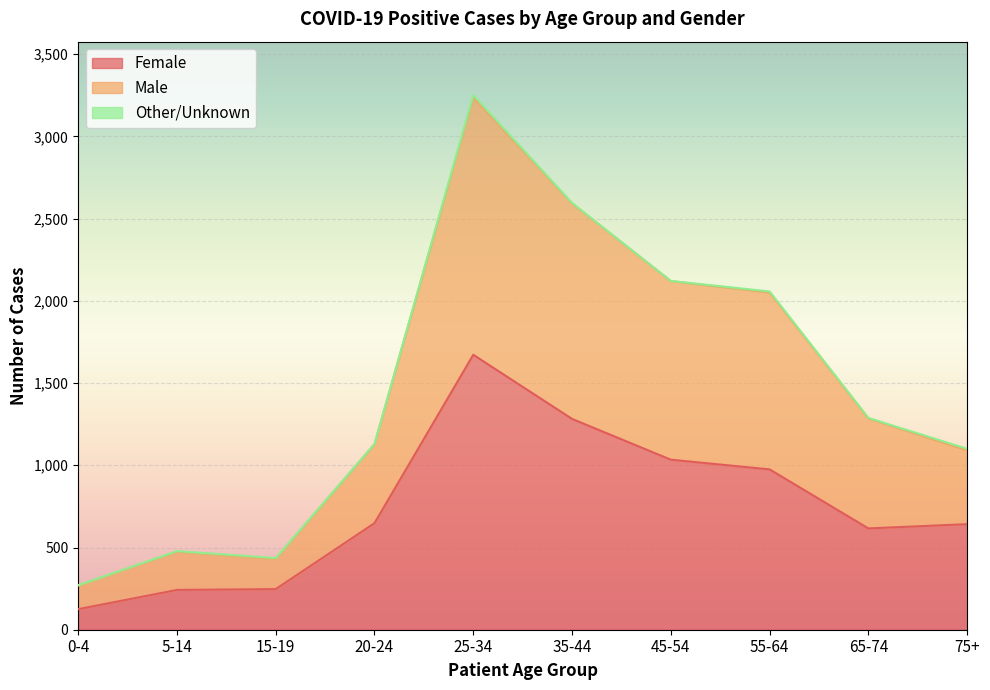

At which label does Female reach its peak?

25-34